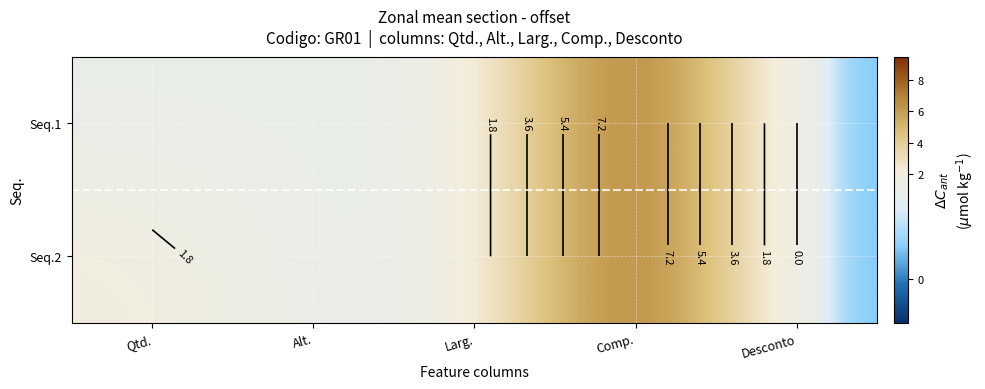

What is the average value of the Seq.1 series?

2